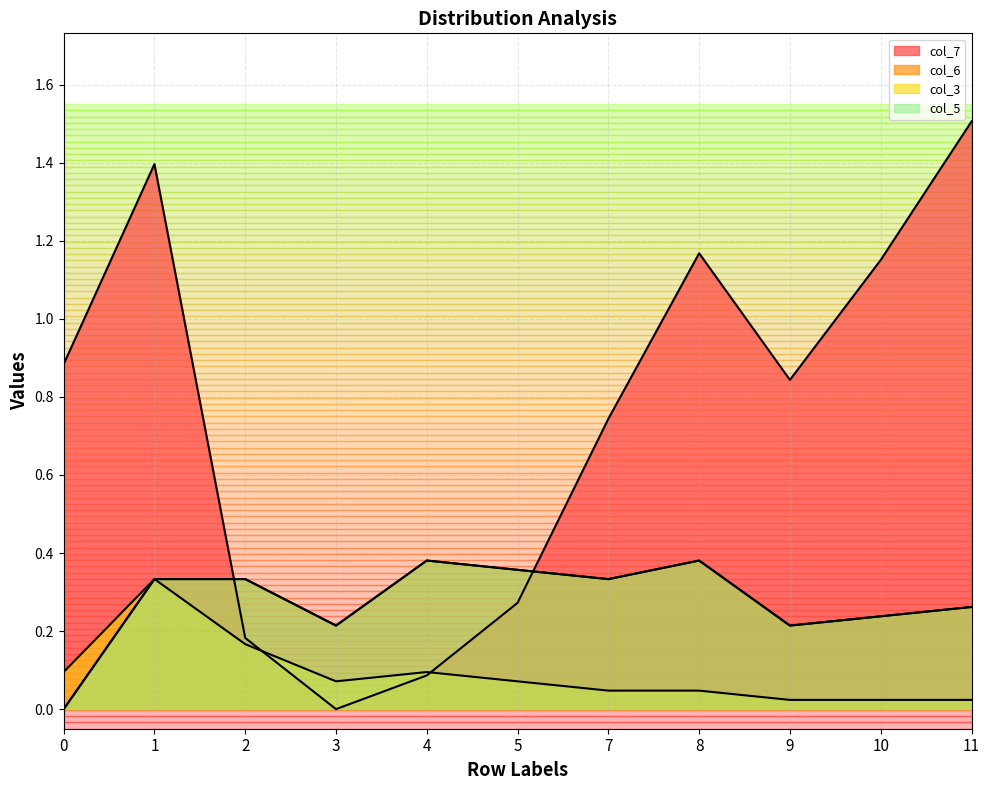

At how many categories does at least one series exceed 1?

4